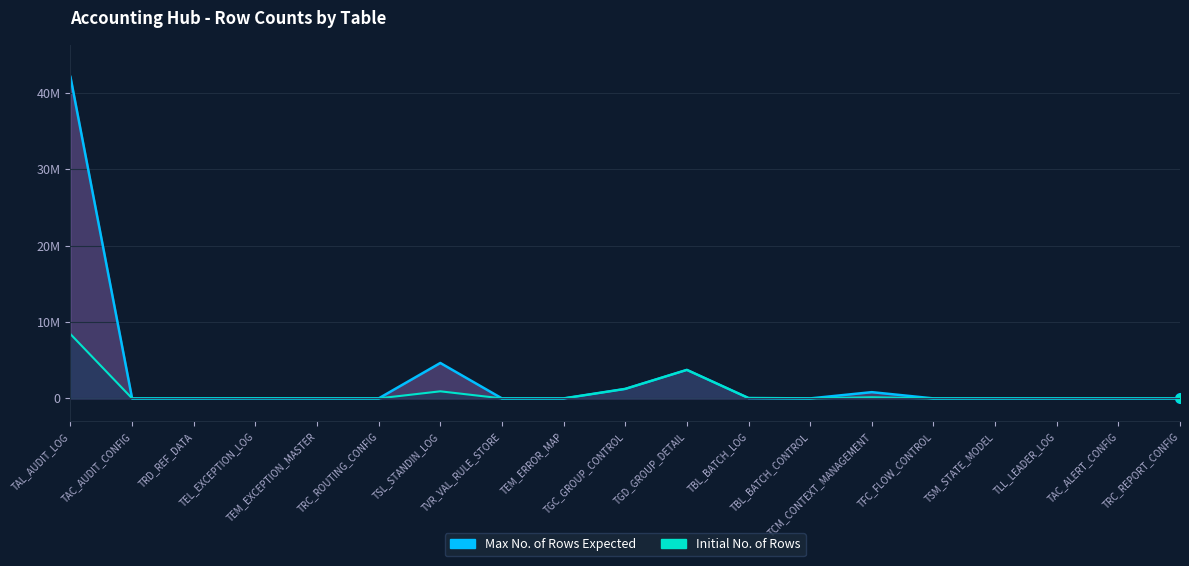

At which label does Initial No. of Rows (line) reach its minimum?

TEM_EXCEPTION_MASTER